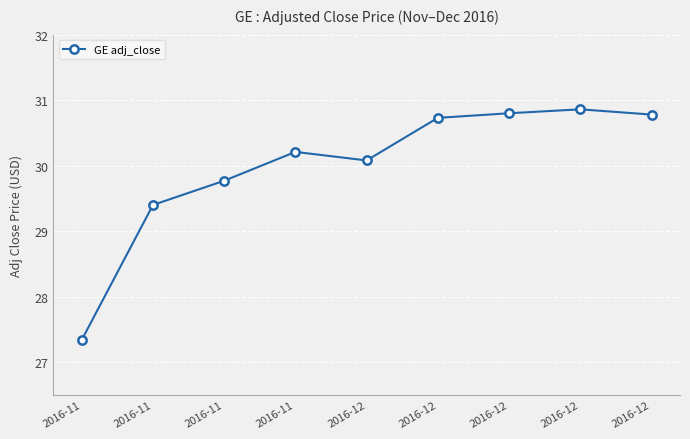

The chart shows a value of 16.1 at 2016-12. True or false?

False